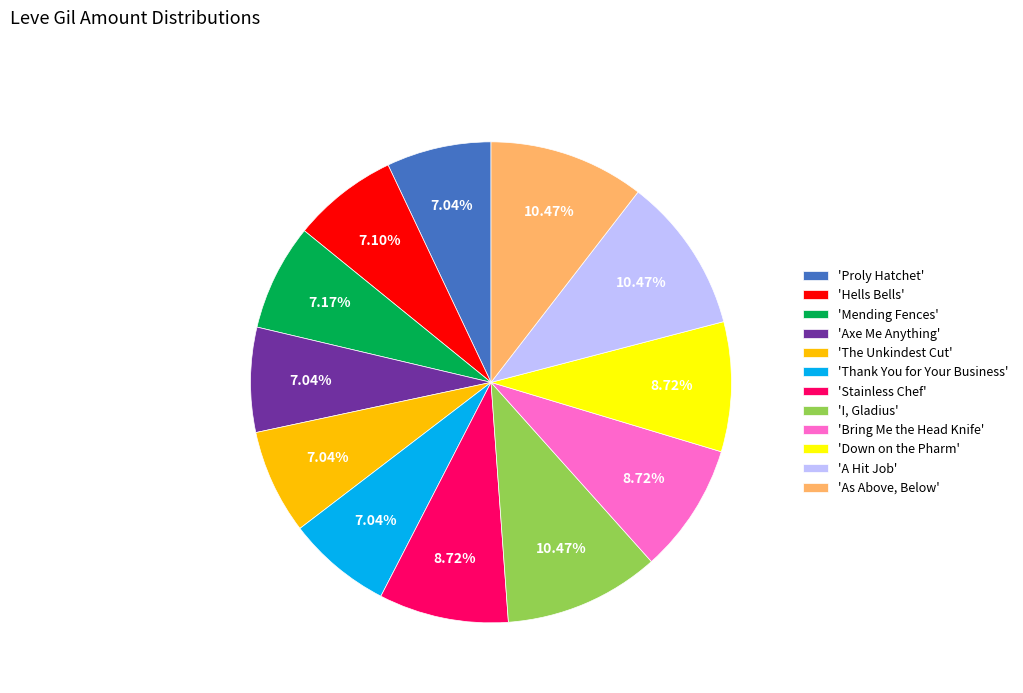

Does any single category account for the majority?

No